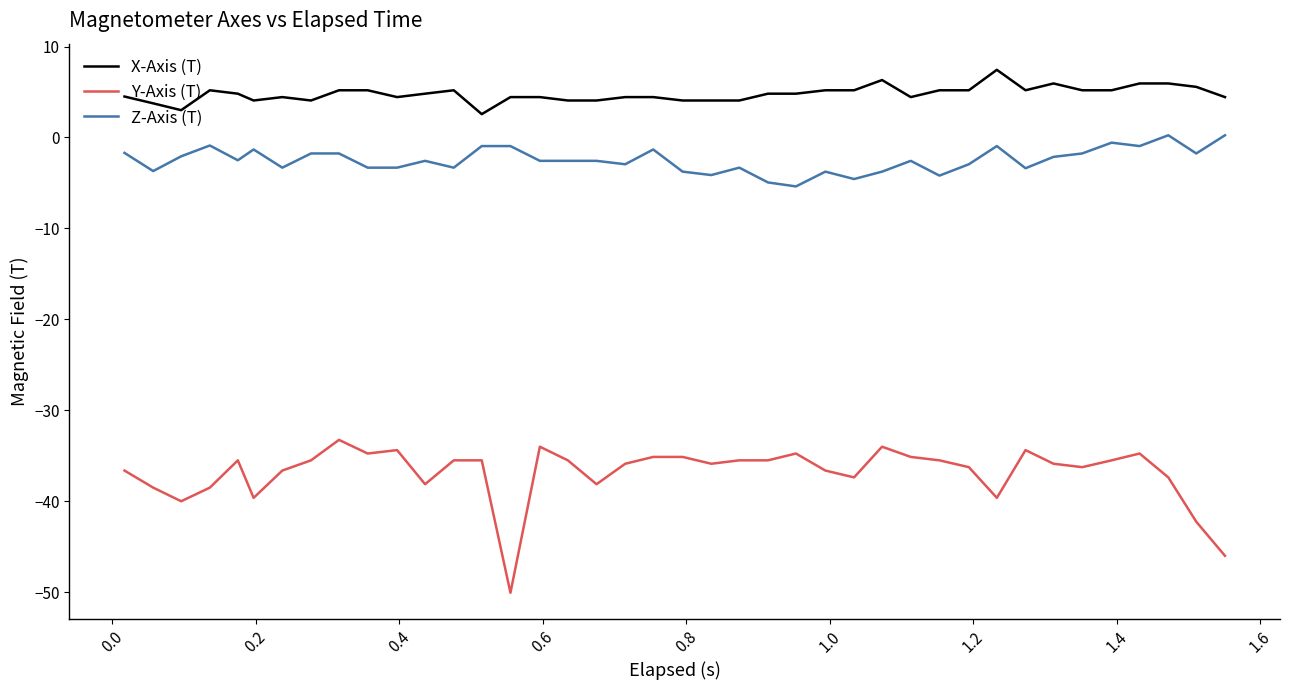

Rank the series by their average value, from highest to lowest.

X-Axis (T), Z-Axis (T), Y-Axis (T)